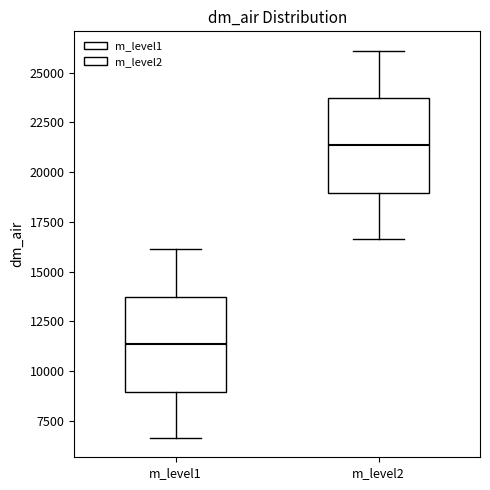

Where does the lower whisker of the box for m_level1 end on the y-axis? The values are not printed on the chart, so give them approximately, as read against the axis.

6500